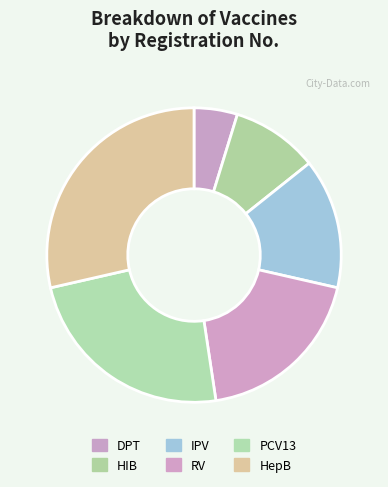

The DPT slice represents 11% of the pie. True or false?

False